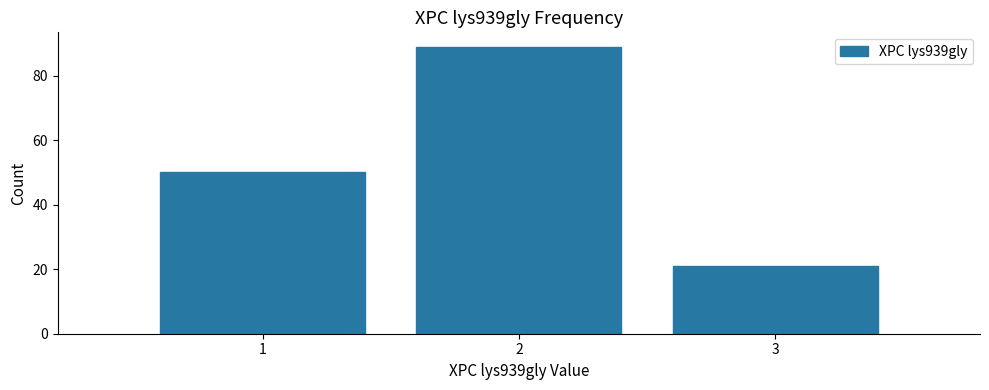

Reading right to left, transcribe all the data shown in this chart.

21	89	50